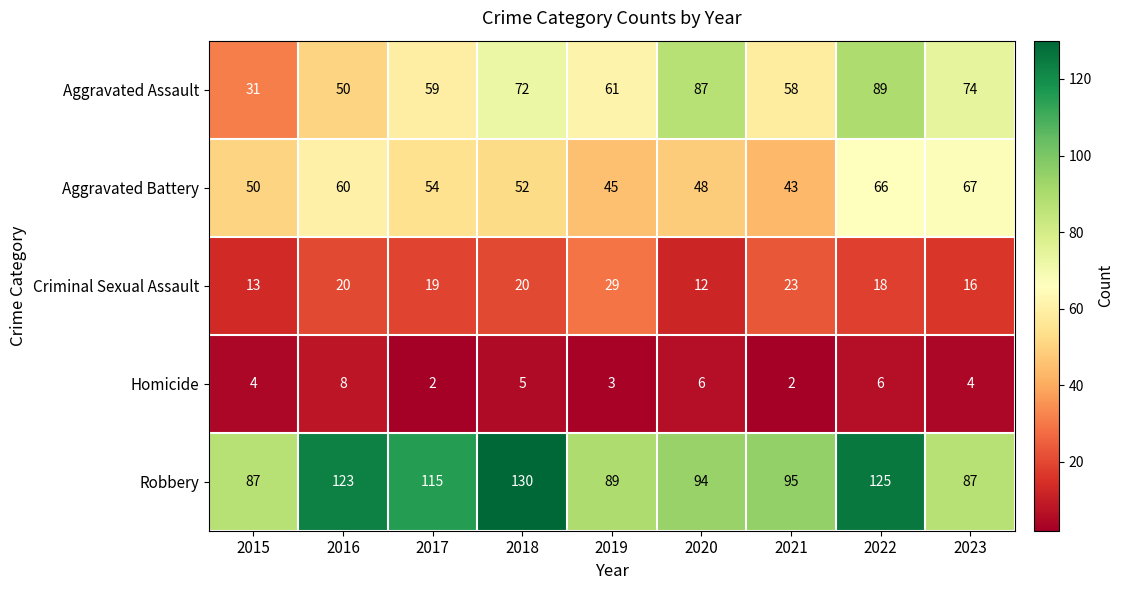

Rank the series by their maximum value, from lowest to highest.

Homicide, Criminal Sexual Assault, Aggravated Battery, Aggravated Assault, Robbery